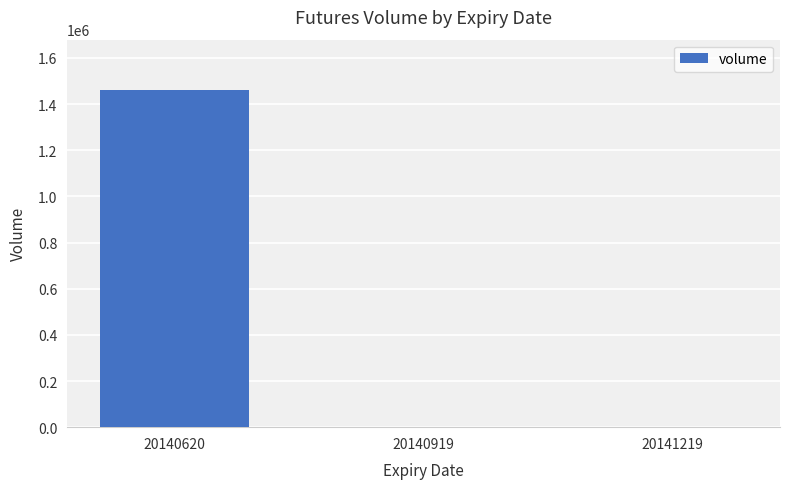

Where is the data nearest to the value 730213?

20140919